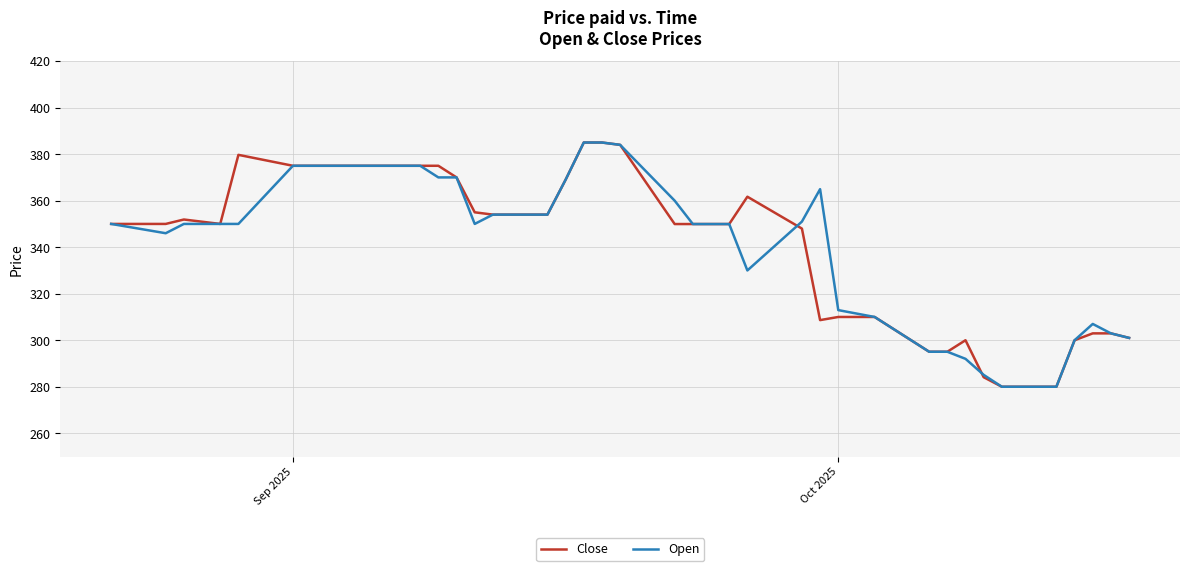

What is the average value of the Close series?

342.1